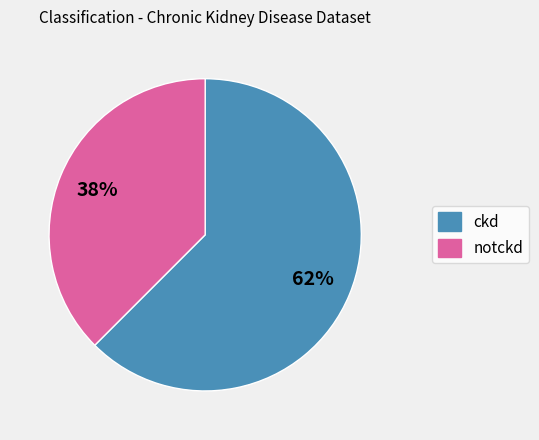

Which slice is the largest?

ckd